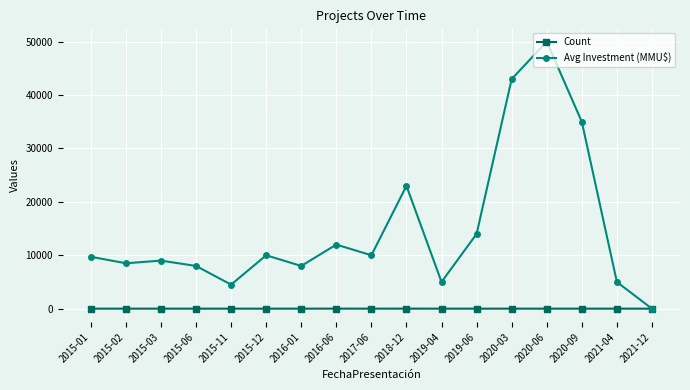

What is the label of the 2nd point from the right?

2021-04